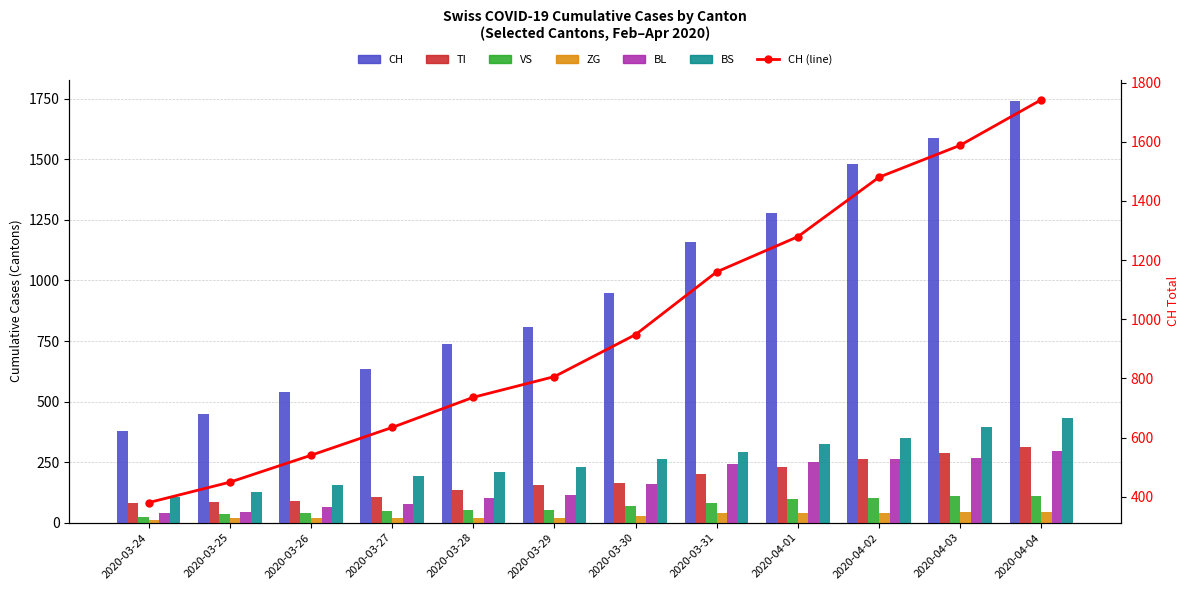

Between 2020-03-28 and 2020-03-29, which series saw the biggest shift?

CH